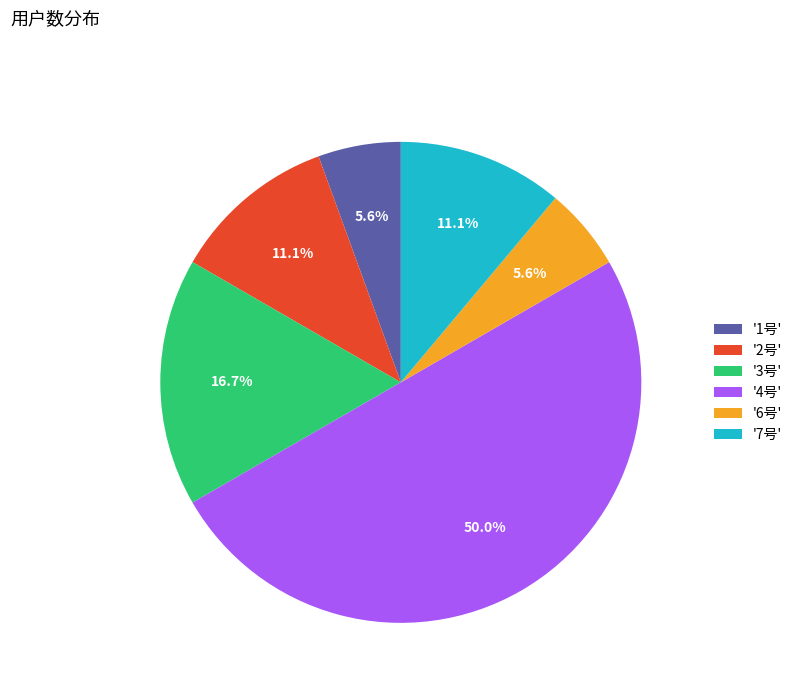

Is the sum of '6号' and '7号' greater than half?

No